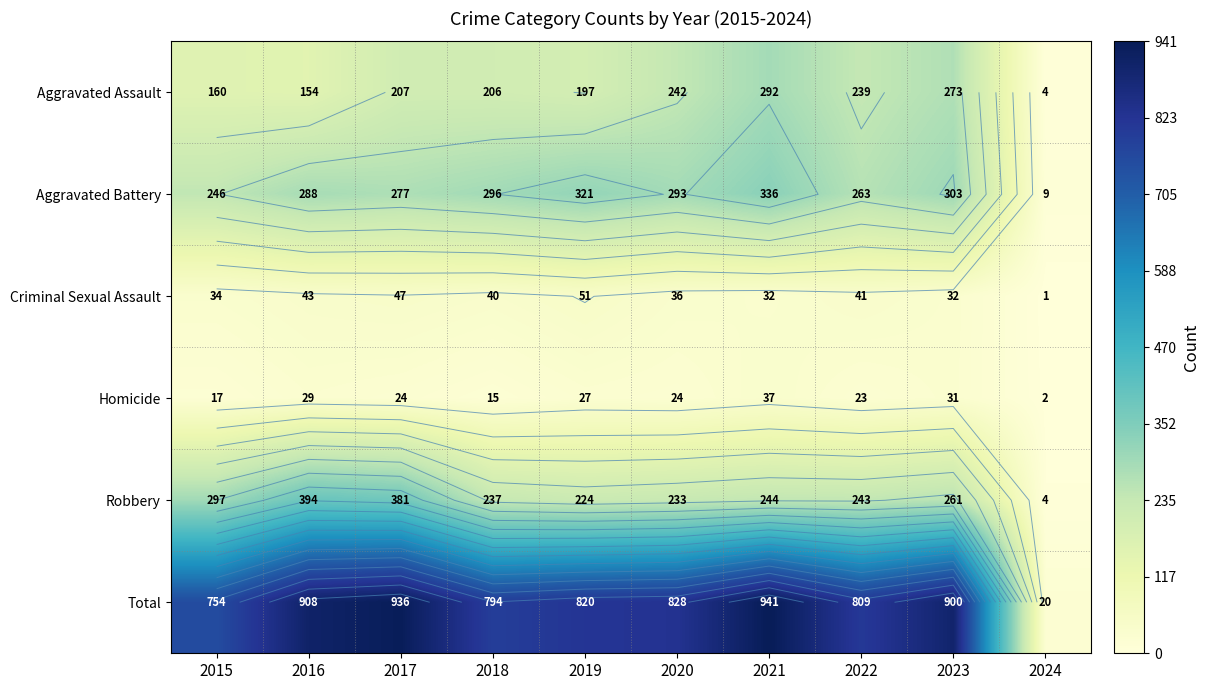

At which category does the chart reach its peak across all series?

2021